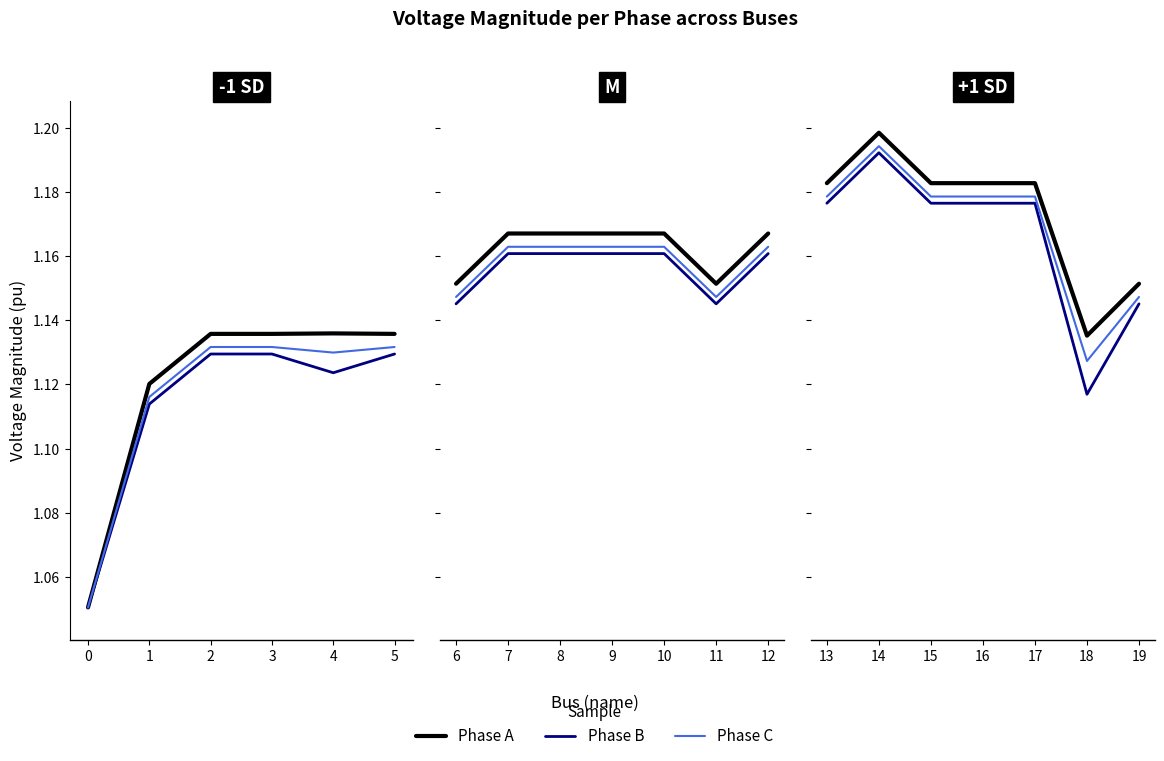

Which series changed the most between 14 and 19?

Phase B